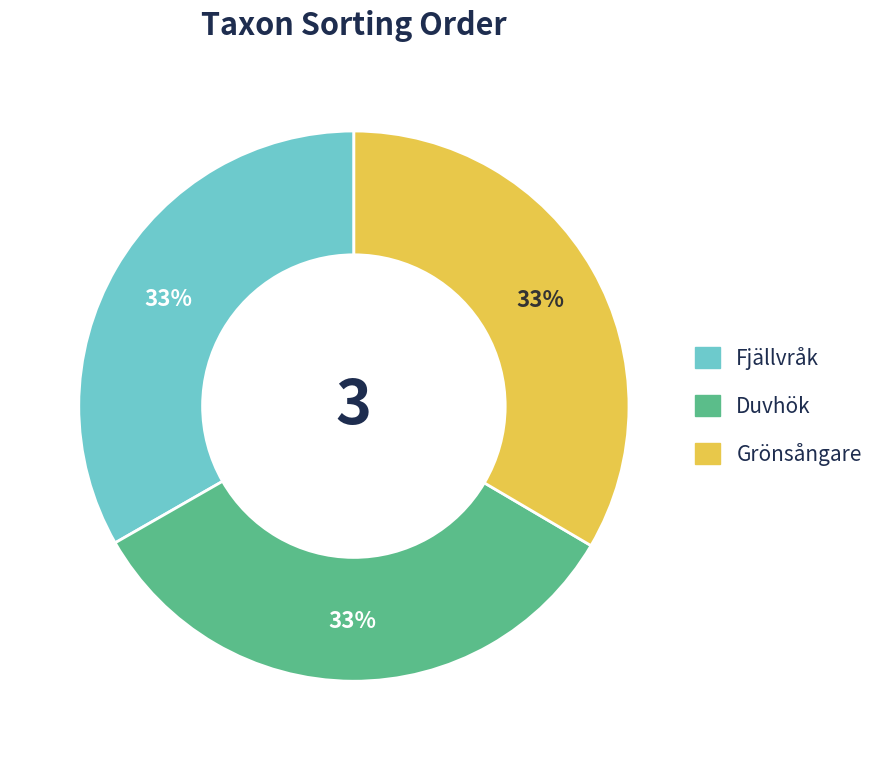

Is the sum of Grönsångare and Fjällvråk greater than half?

Yes